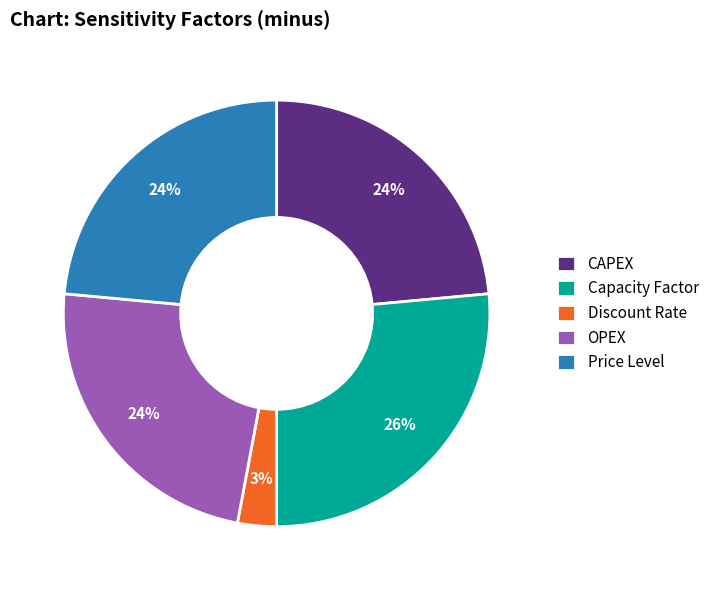

Is the sum of CAPEX and OPEX greater than half?

No